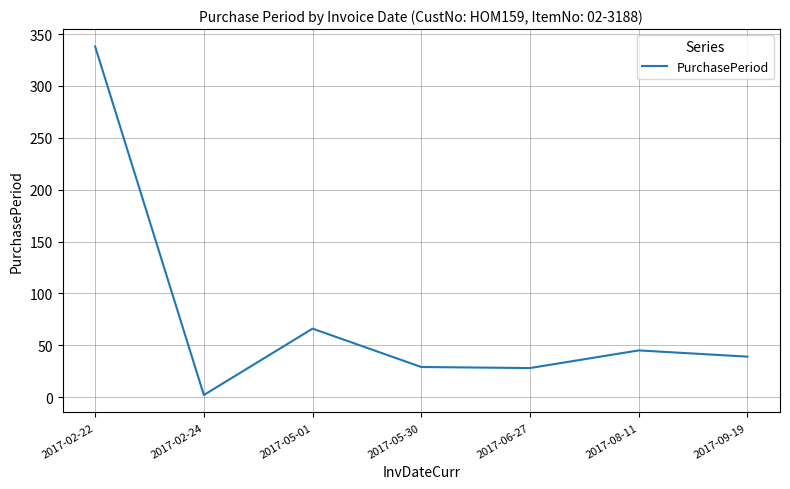

What is the approximate value at 2017-09-19, to the nearest 10?

40